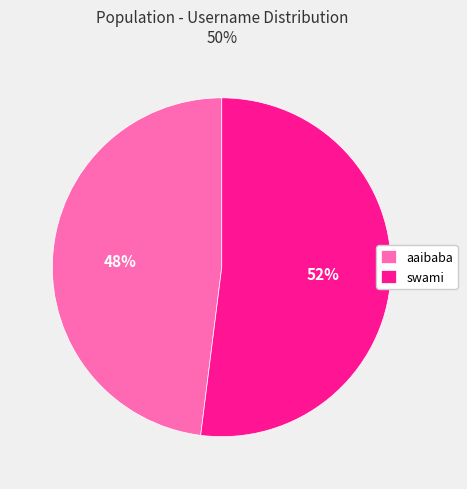

How many segments does this pie chart have?

2